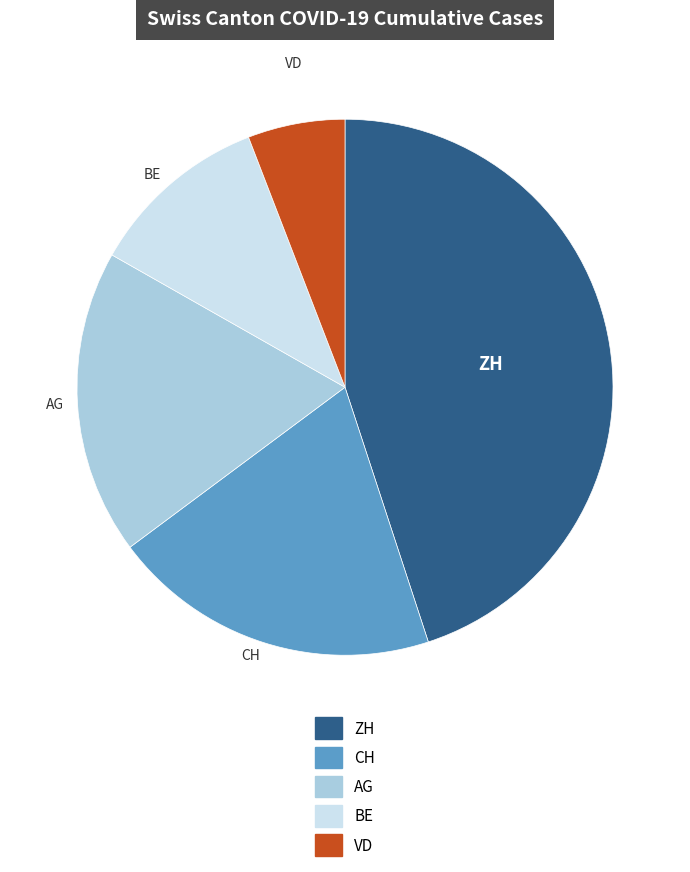

Rank the categories by value from lowest to highest.

VD, BE, AG, CH, ZH